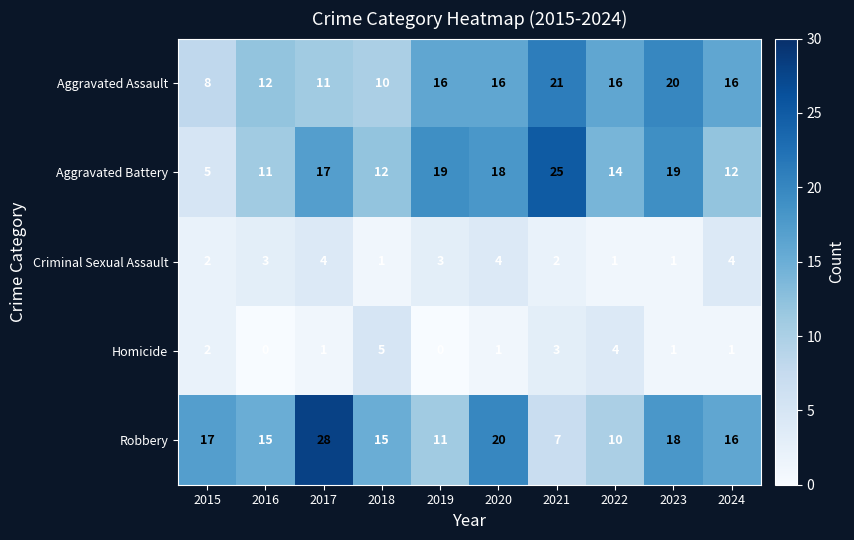

Between 2019 and 2021, which series saw the biggest shift?

Aggravated Battery